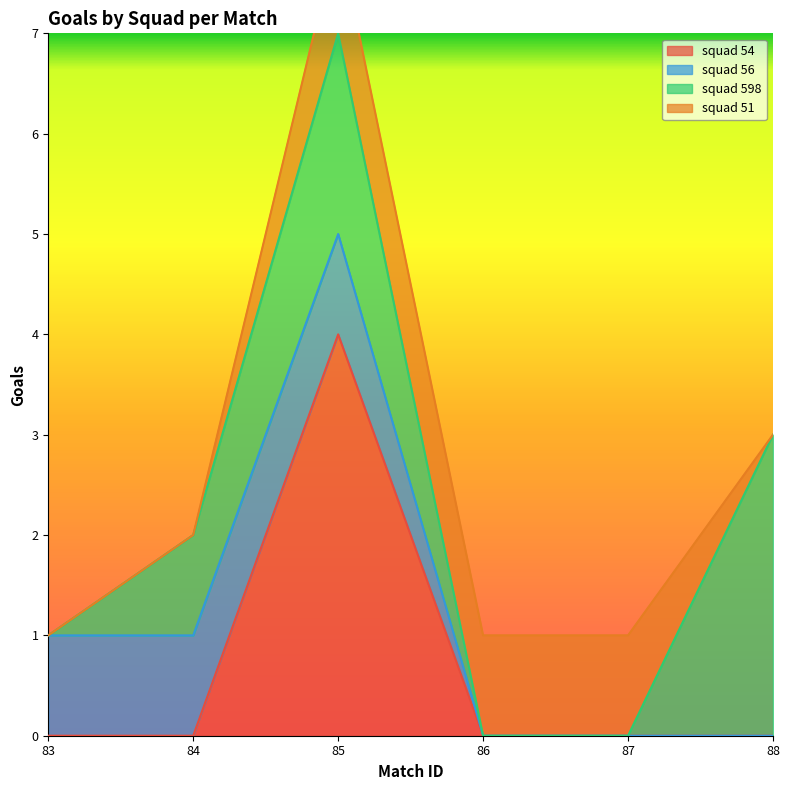

How many distinct data groups are displayed?

4